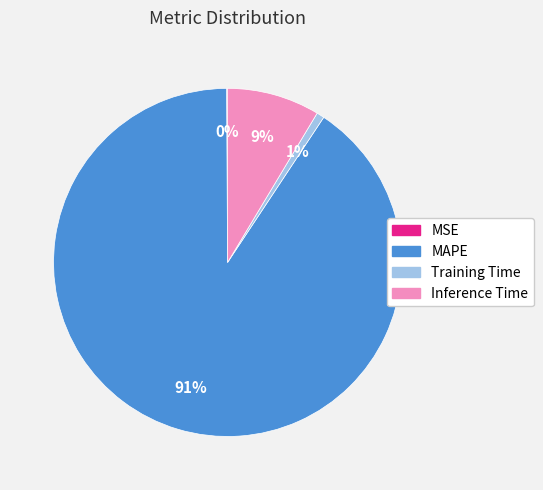

The Training Time slice represents 6% of the pie. True or false?

False